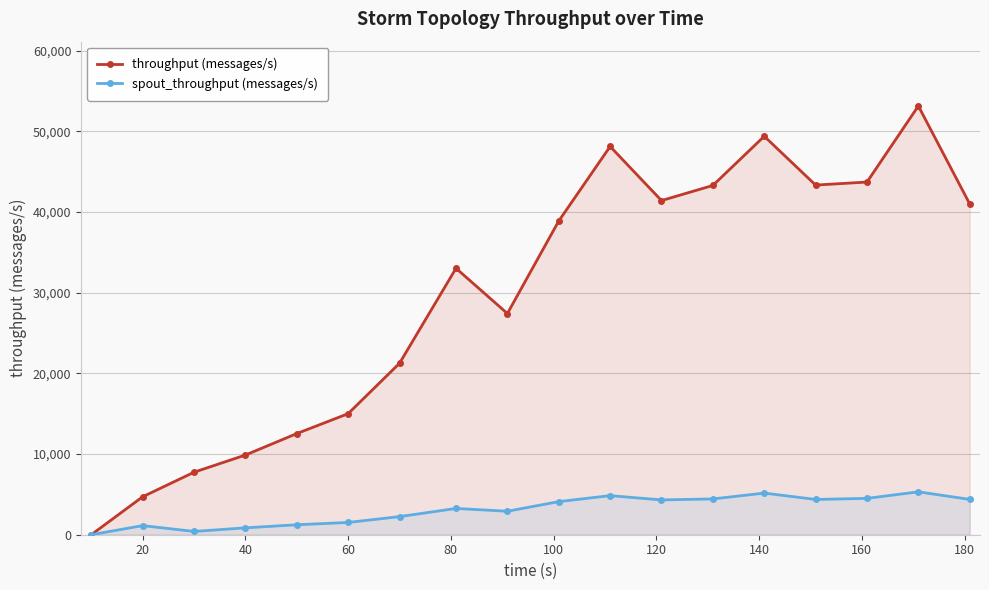

Reading left to right, transcribe all the data shown in this chart.

throughput (messages/s): 0	4704	7746	9875	12535	15003	21245	33020	27414	38883	48117	41413	43287	49384	43333	43709	53136	40996
spout_throughput (messages/s): 0	1129	408	853	1235	1521	2245	3256	2911	4103	4846	4314	4436	5160	4372	4506	5316	4378